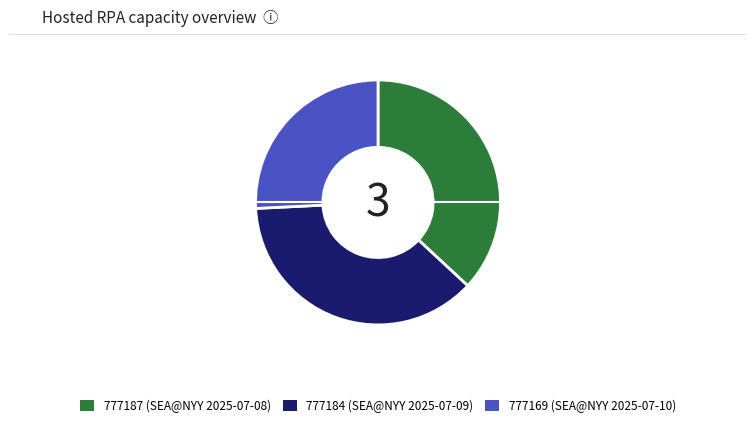

Which slice is the smallest?

777169